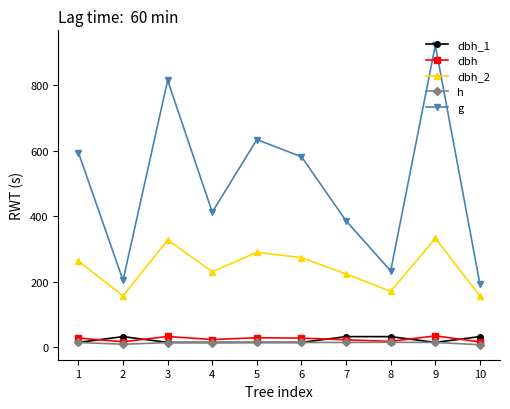

What is the difference between the maximum and minimum values in the dbh_1 series?

17.7